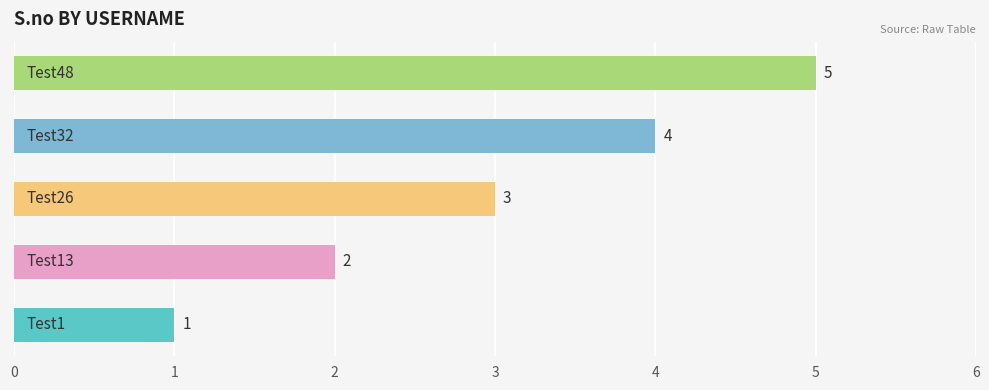

How many bars are there in total?

5